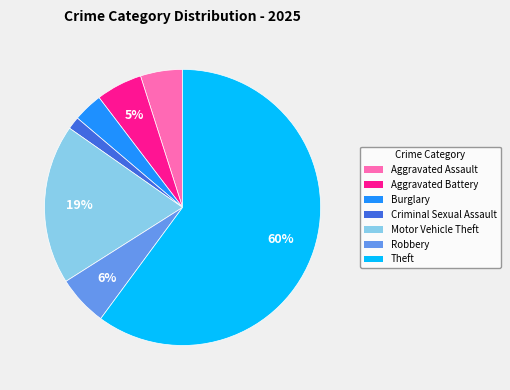

Which category accounts for the majority?

Theft